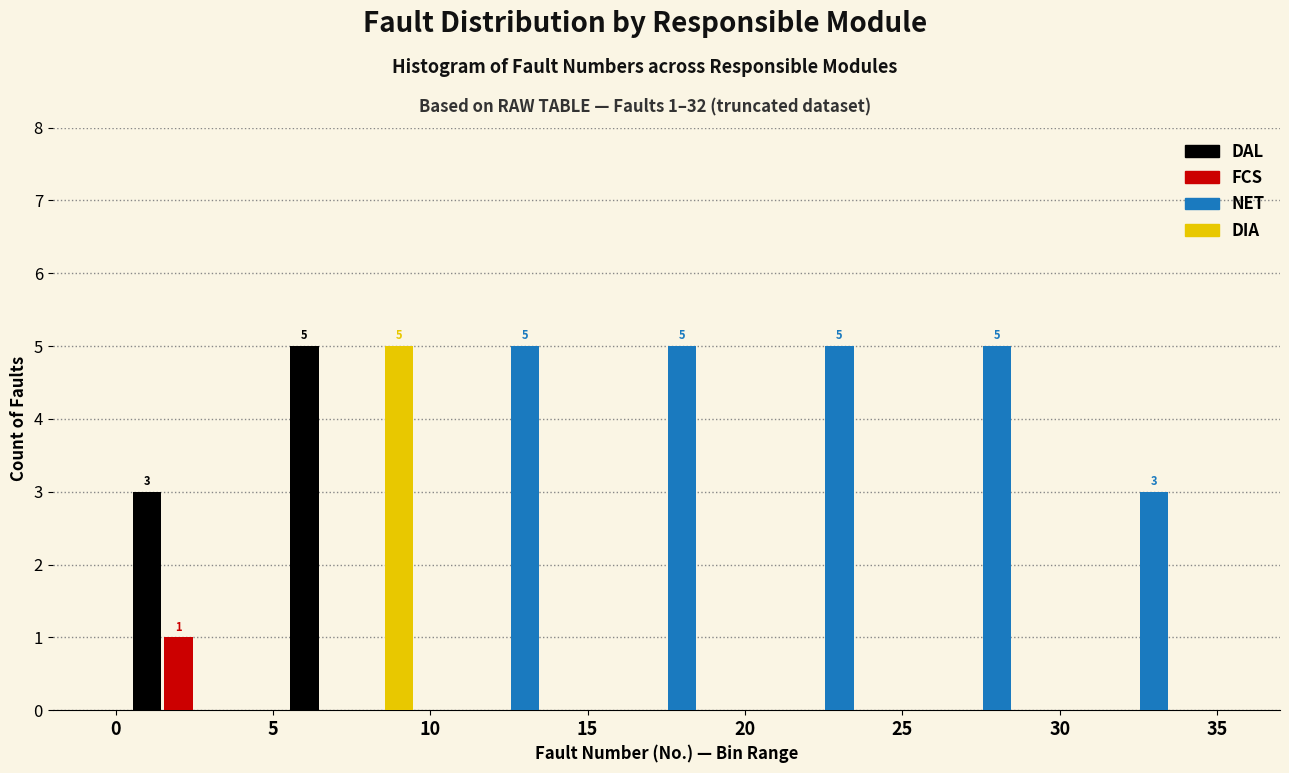

In the FCS series, which range on the x-axis has the tallest bar?

0 to 5